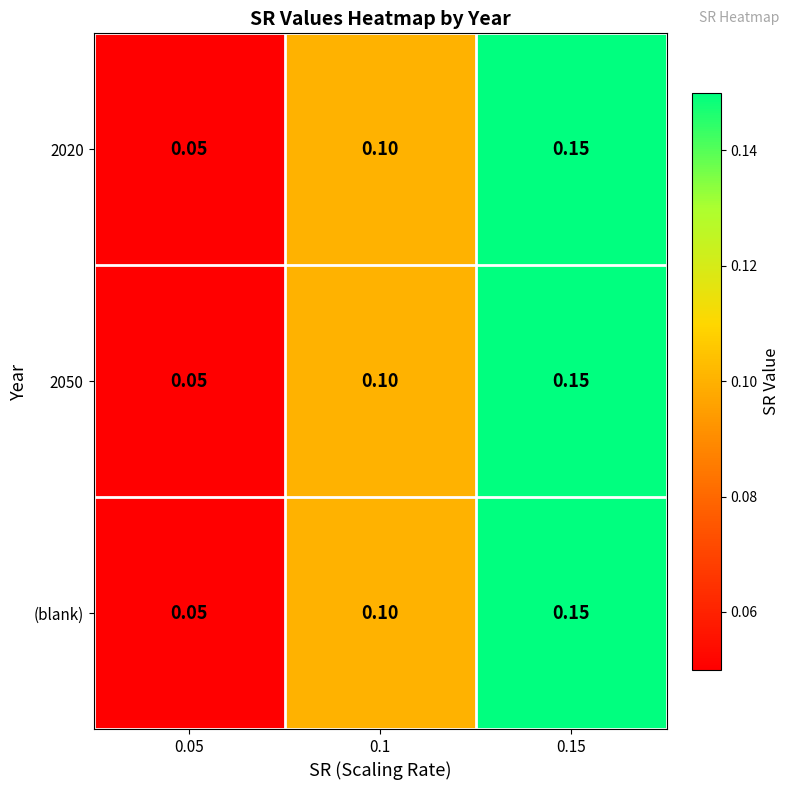

Which series has the largest range (max minus min)?

2020